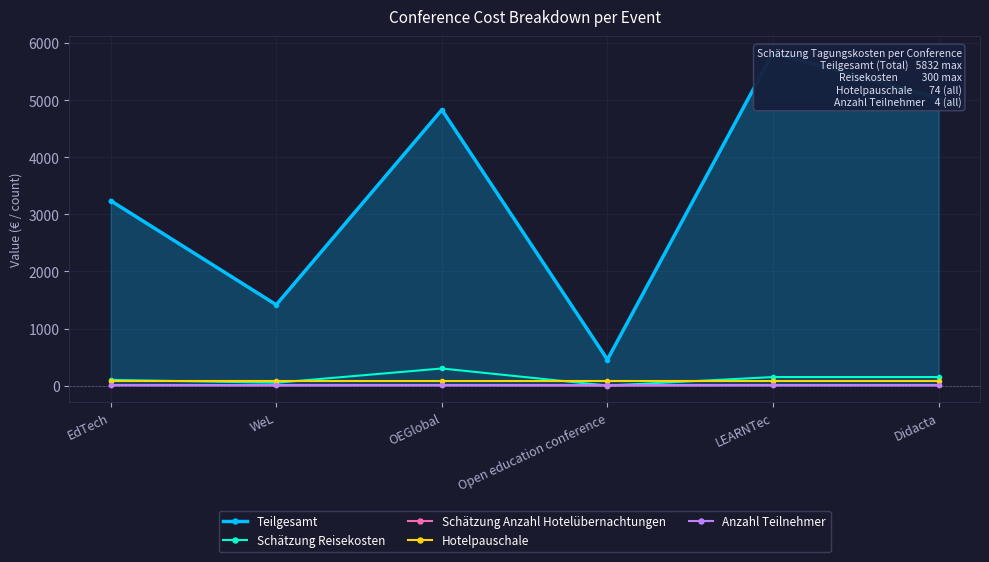

What is the highest value of the Hotelpauschale series?

74